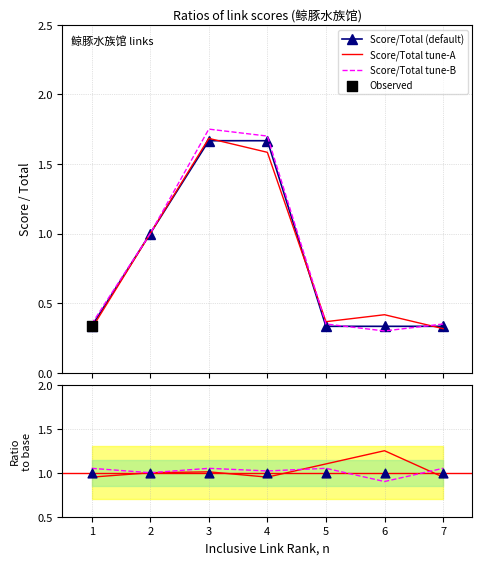

Which series contains the lowest Y value?

Score/Total tune-B